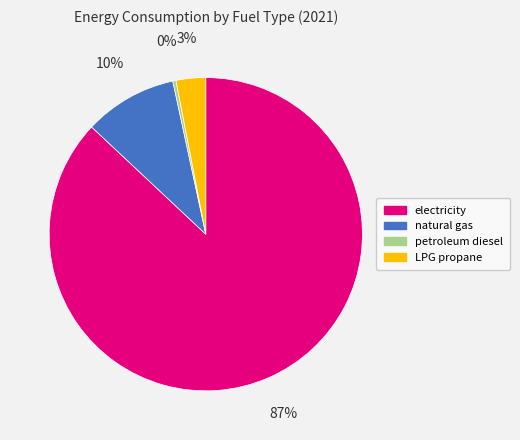

Does any single category account for the majority?

Yes